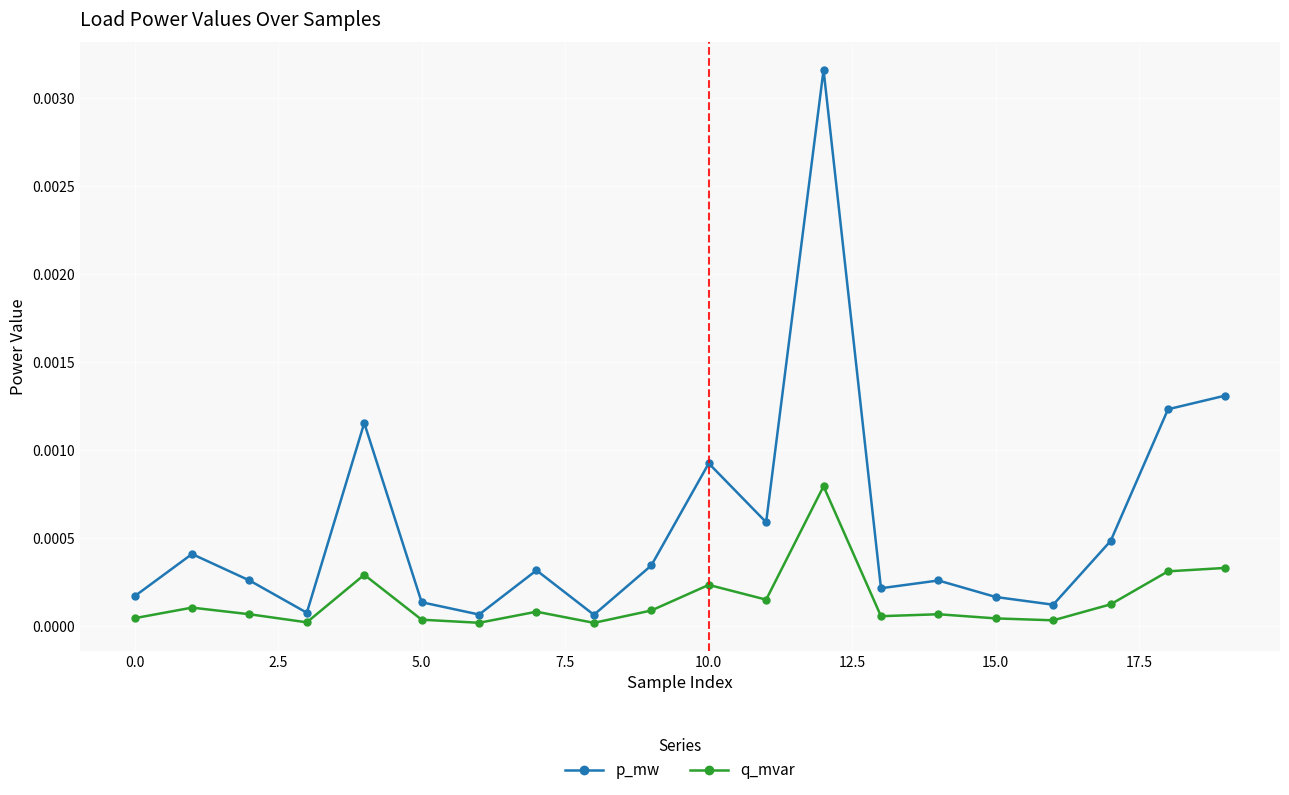

True or false: q_mvar and p_mw intersect in this chart.

False